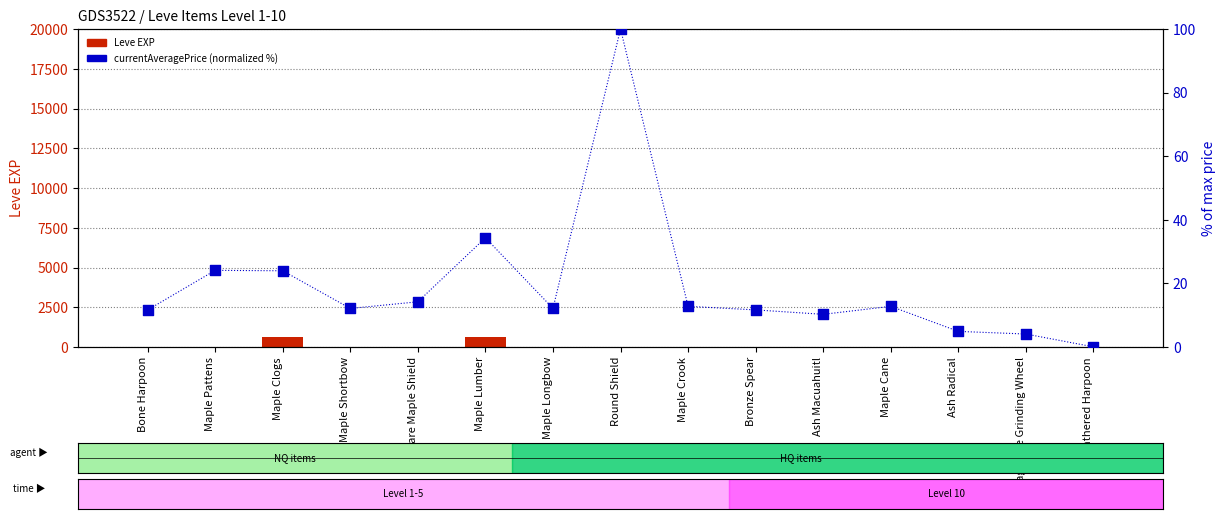

Which series has the largest total across all categories?

Leve EXP